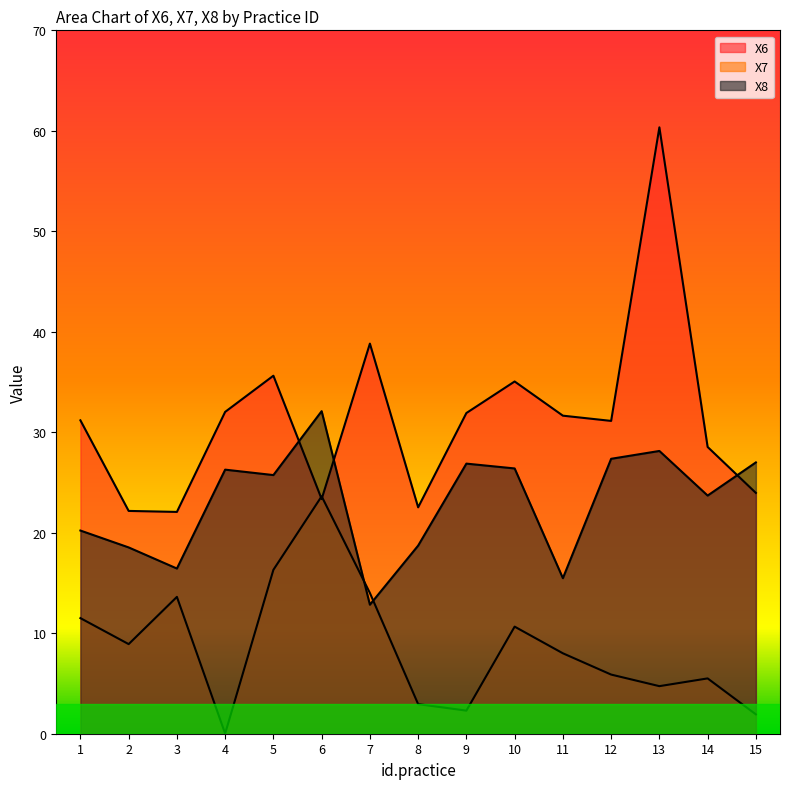

Which series has the largest range (max minus min)?

X6